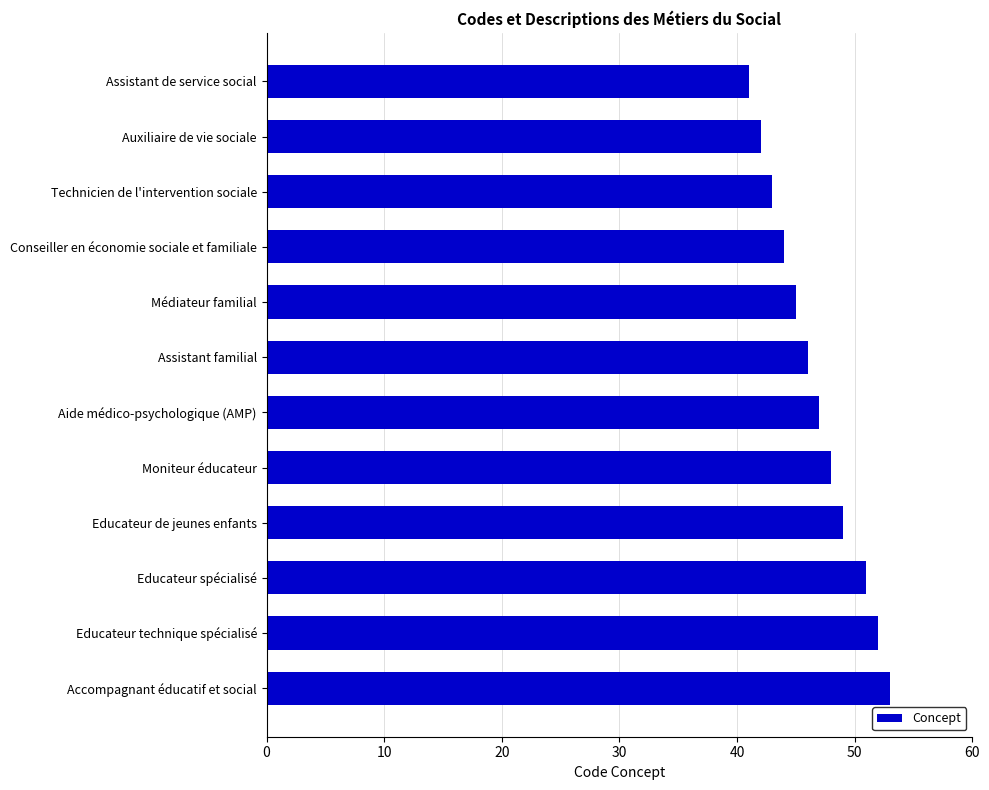

Does the chart contain stacked bars?

No